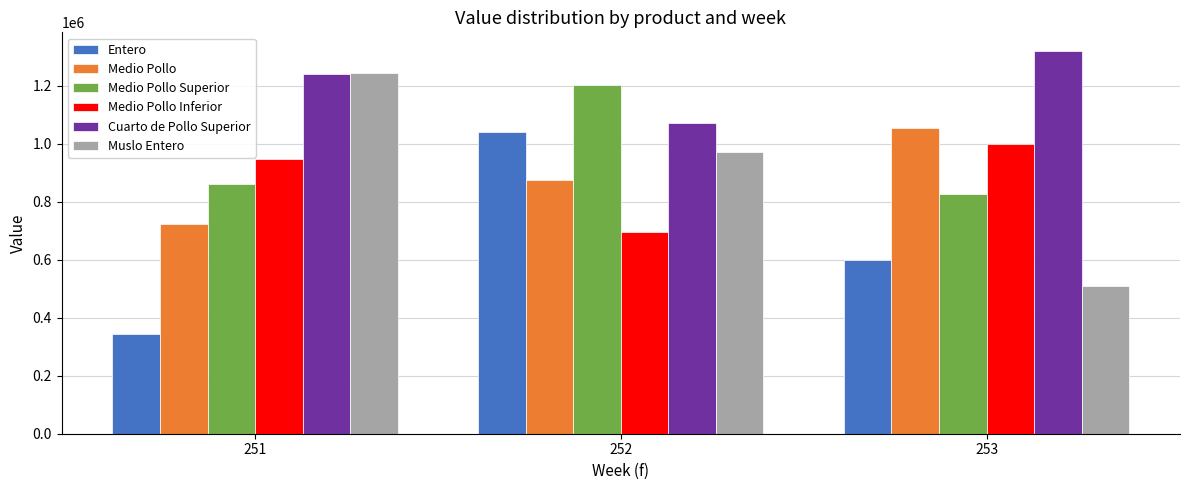

Which category has the lowest value in the Medio Pollo series?

251